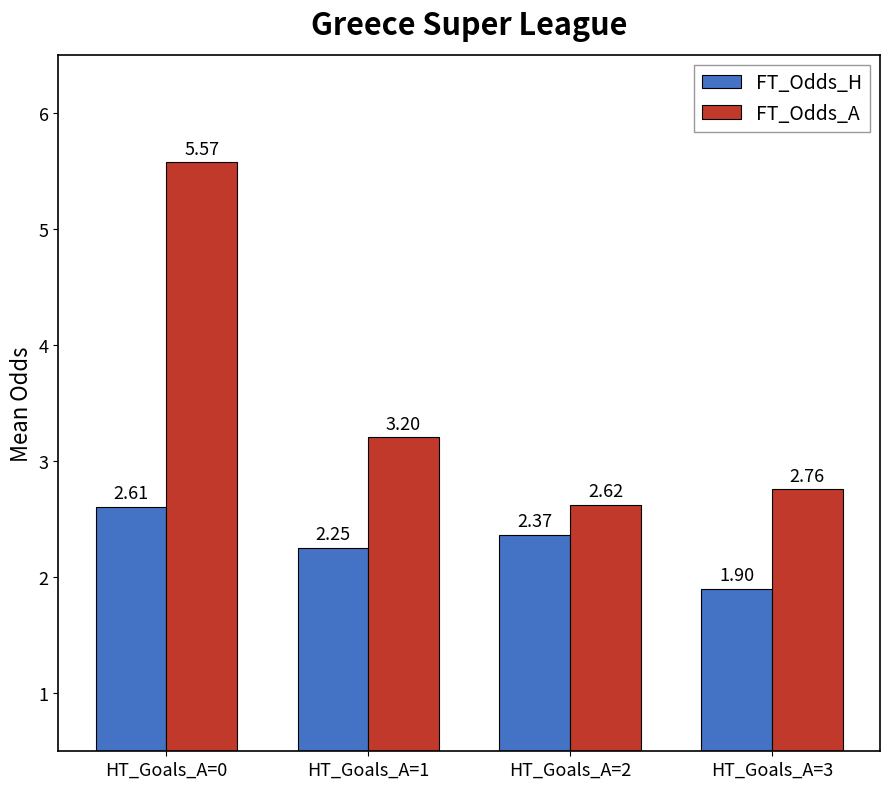

What is the sum of the FT_Odds_H values at HT_Goals_A=2 and HT_Goals_A=3?

4.3